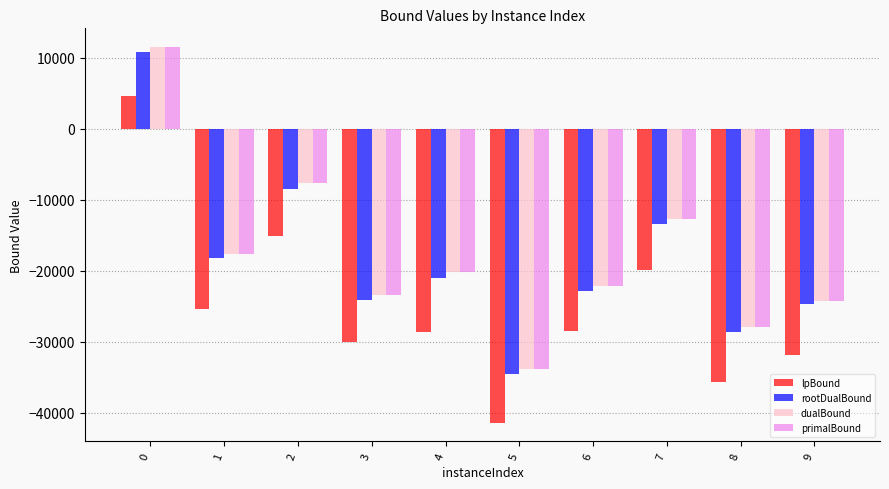

How many data points in dualBound are less than -20153?

6